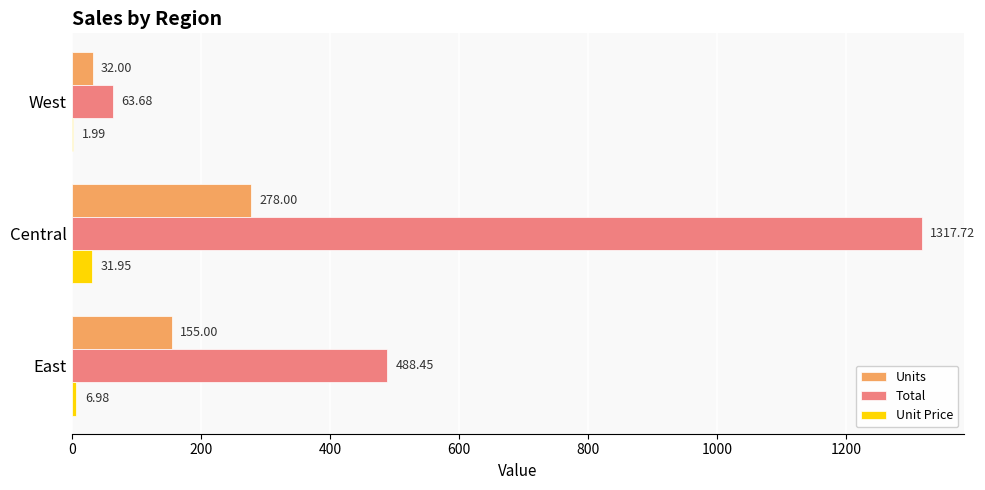

What is the sum of the Total values at Central and East?

1806.2